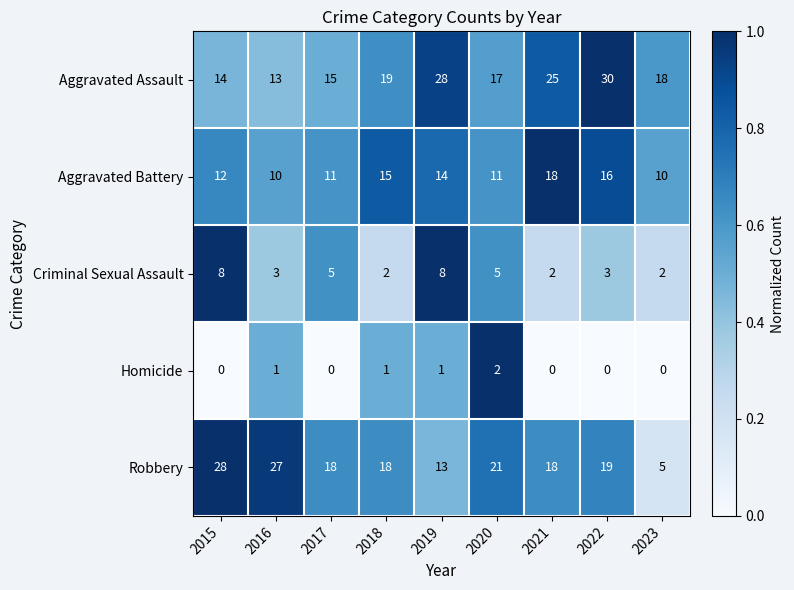

What is the difference between the second highest and minimum values in the Aggravated Battery series?

6